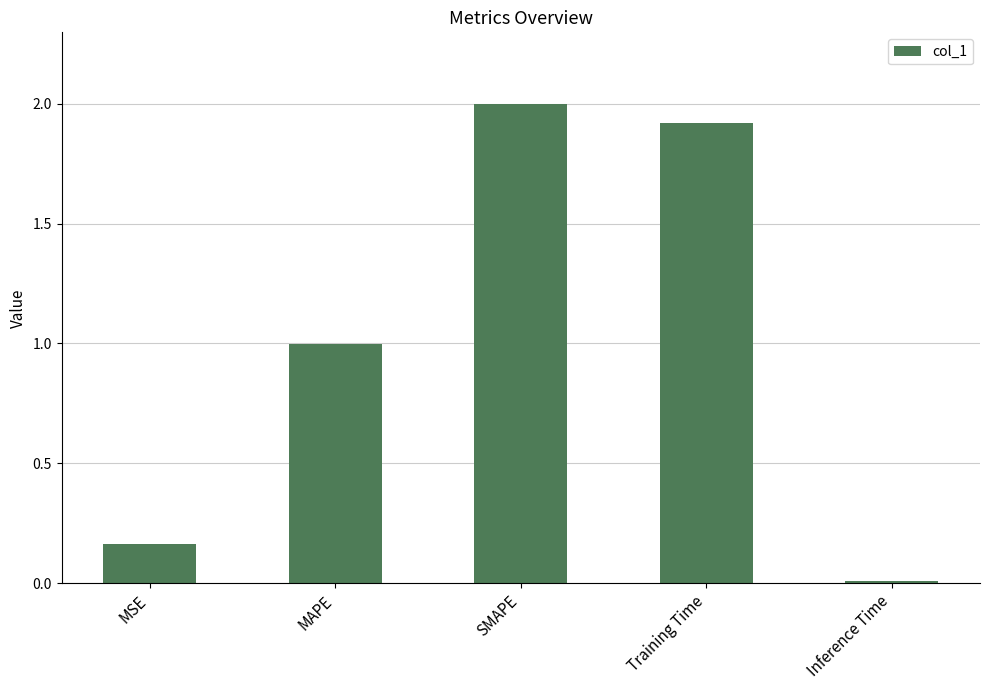

Between SMAPE and MAPE, which is larger?

SMAPE